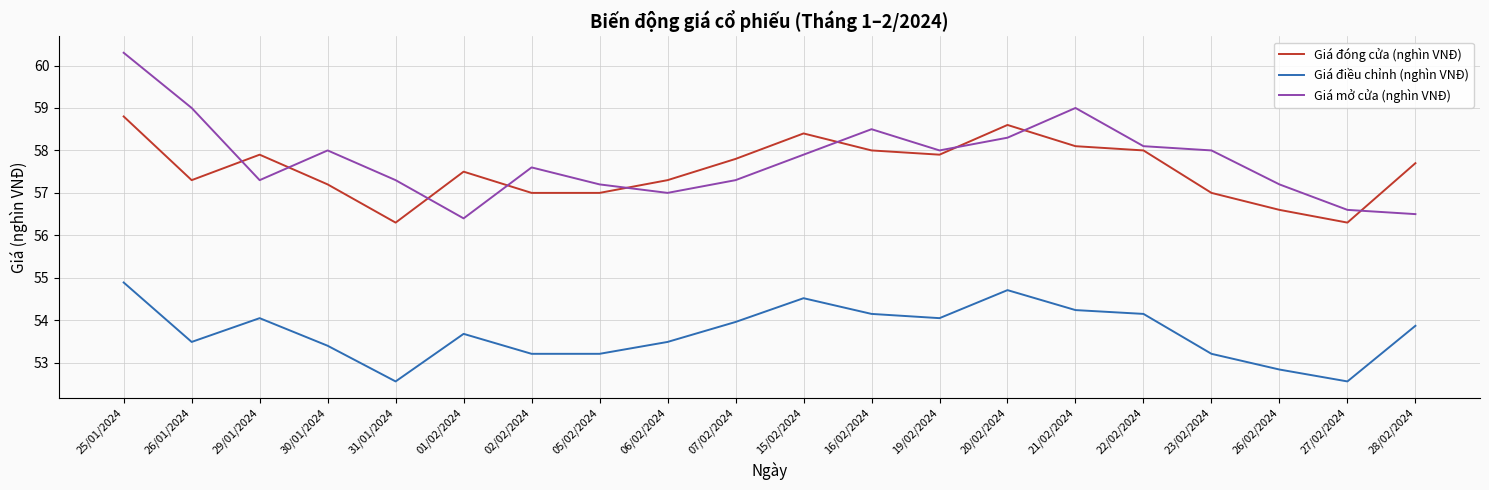

At how many categories does at least one series exceed 55?

20